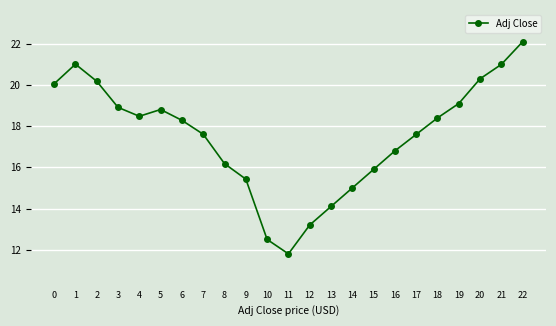

What is the difference between the maximum and minimum values?

10.3